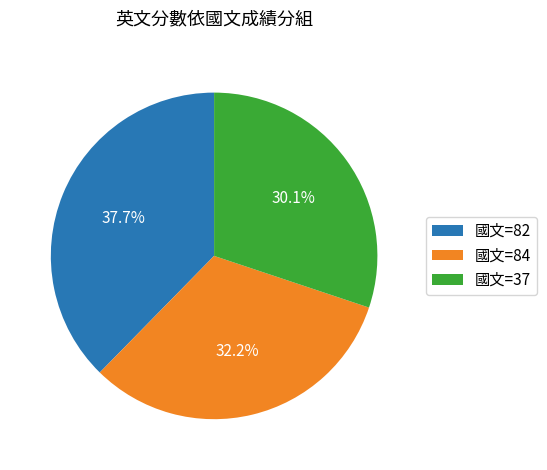

Approximately how many times larger is the value at 國文=84 compared to 國文=37?

1.1